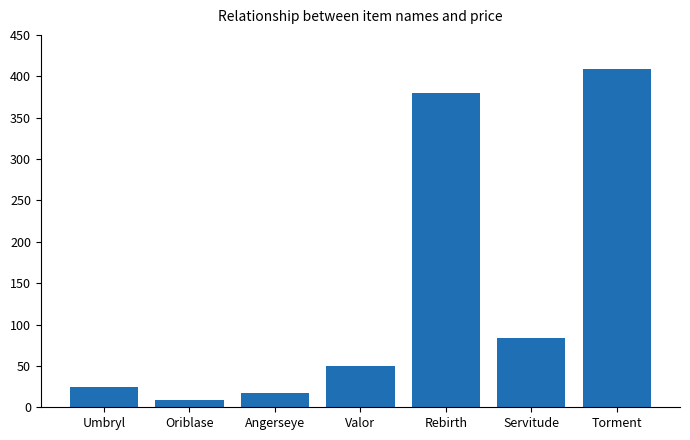

What is the minimum value shown in the chart?

9.0